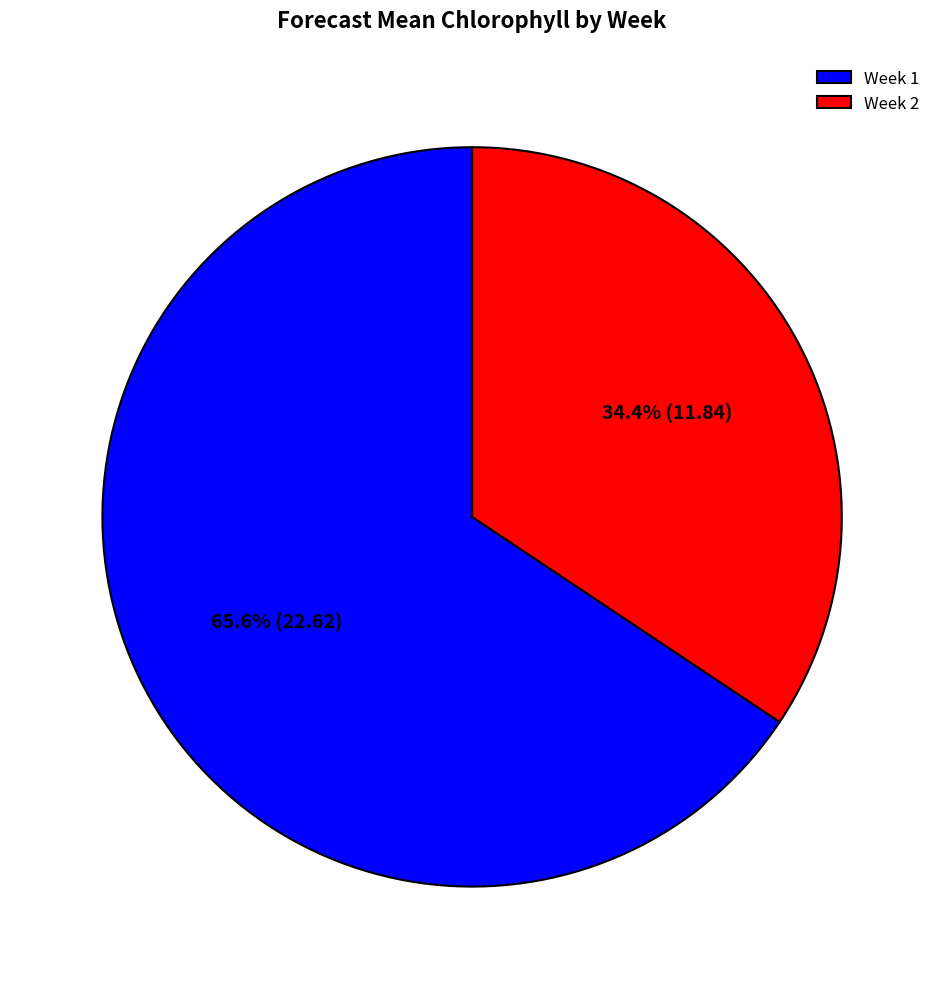

What is the largest slice in the pie chart?

Week 1